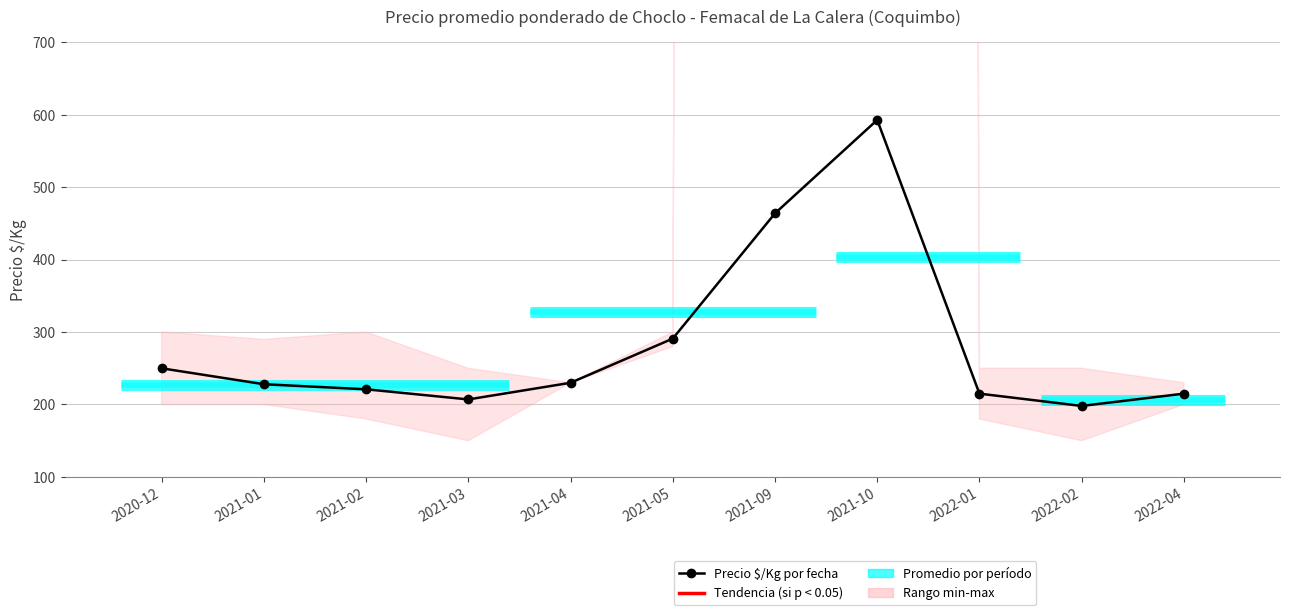

List the labels in order of value, largest first.

2021-10, 2021-09, 2021-05, 2020-12, 2021-04, 2021-01, 2021-02, 2022-01, 2022-04, 2021-03, 2022-02